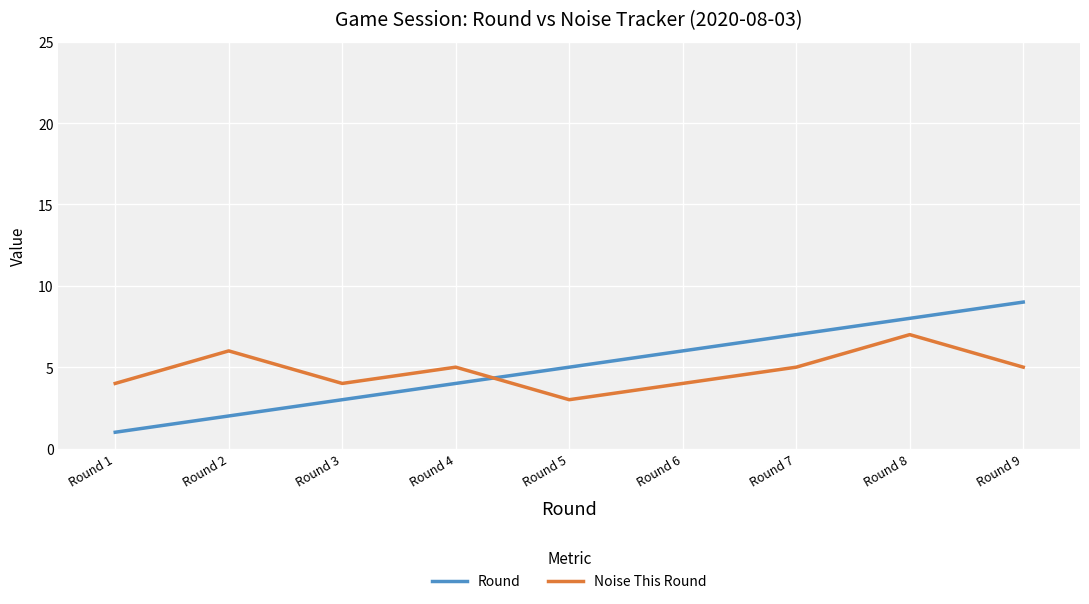

Is it true that Round equals 2 at Round 1?

False